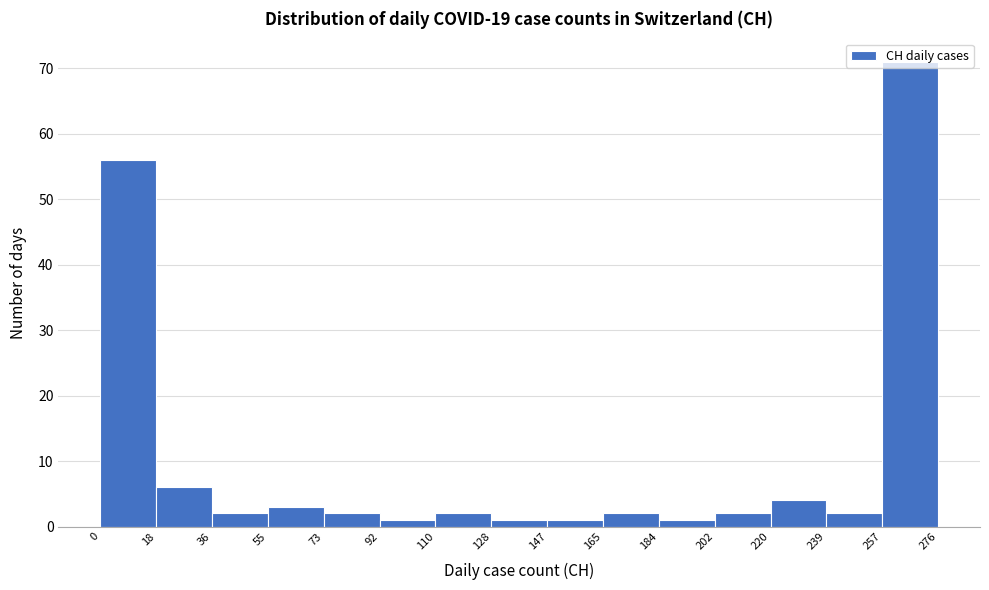

What is the height of the bar covering 202 to 220 on the x-axis? The values are not printed on the chart, so give them approximately, as read against the axis.

2